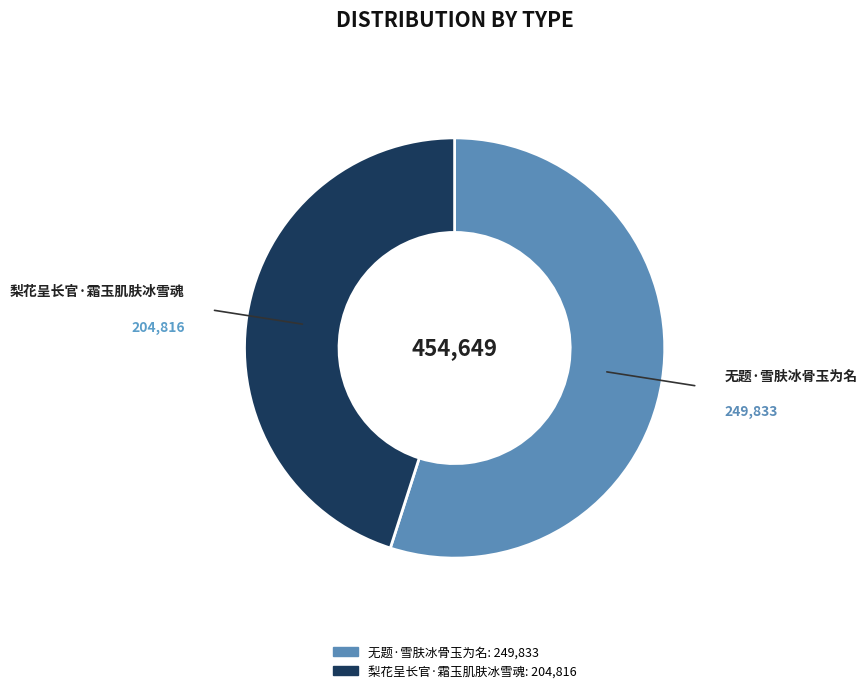

Combined, do 无题·雪肤冰骨玉为名 and 梨花呈长官·霜玉肌肤冰雪魂 account for over 50%?

Yes